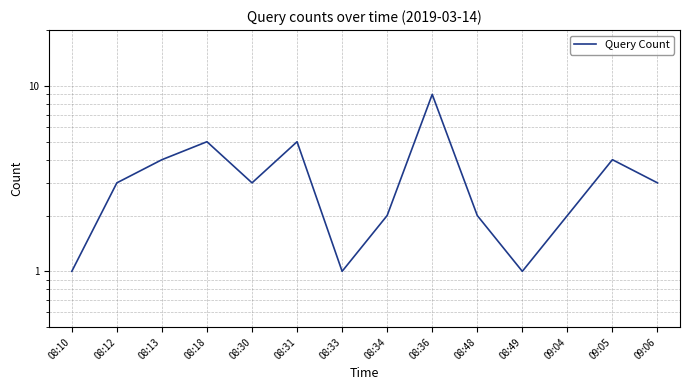

How many points are lower than both their immediate neighbors (excluding endpoints)?

3